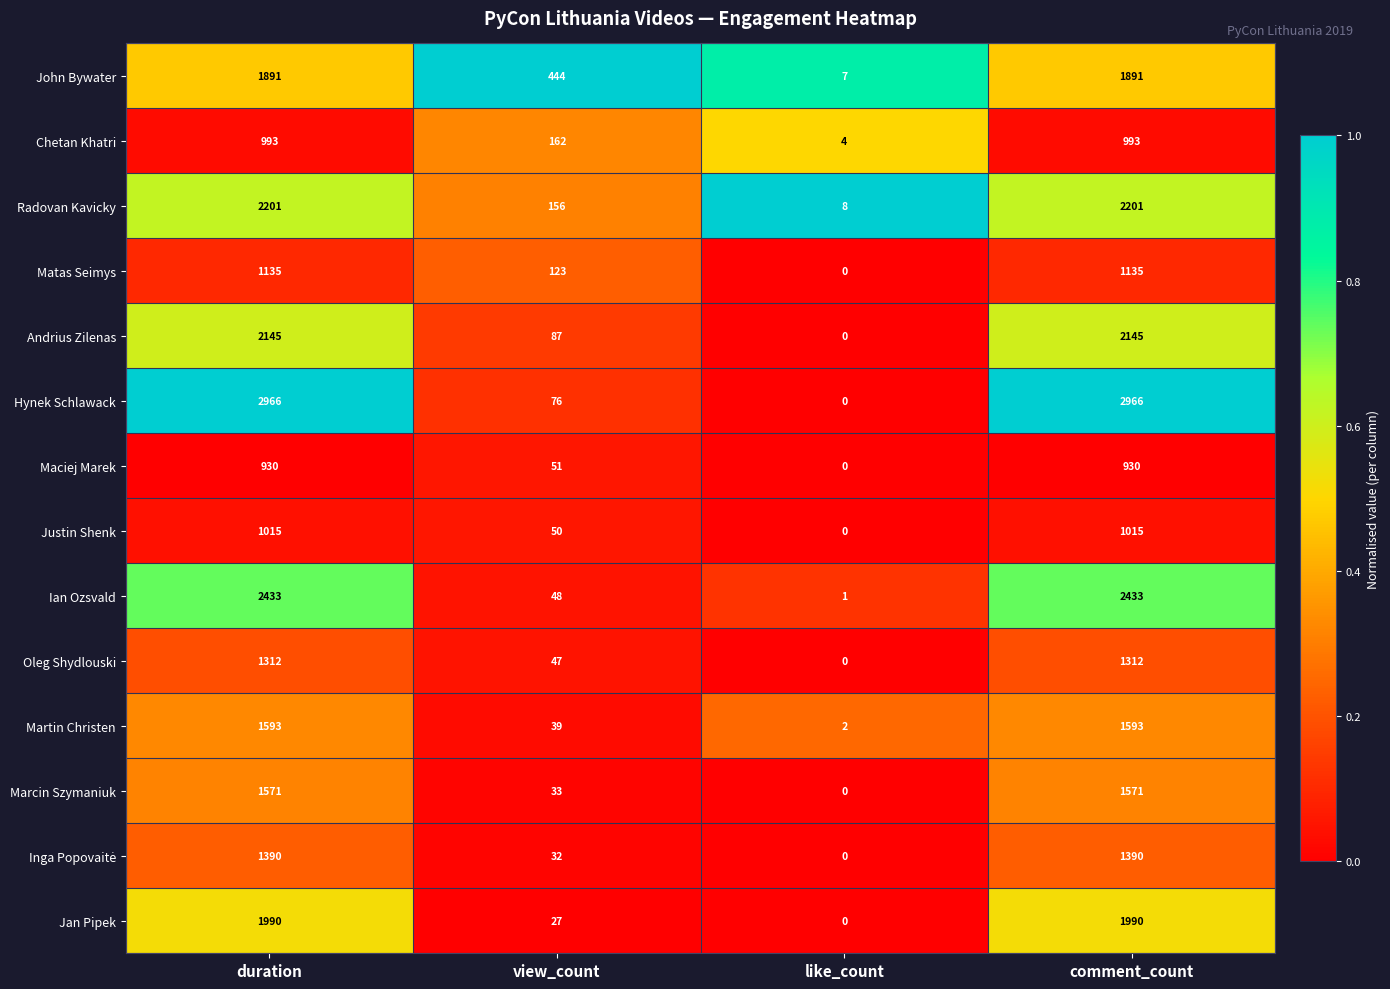

At which label does Martin Christen reach its minimum?

like_count